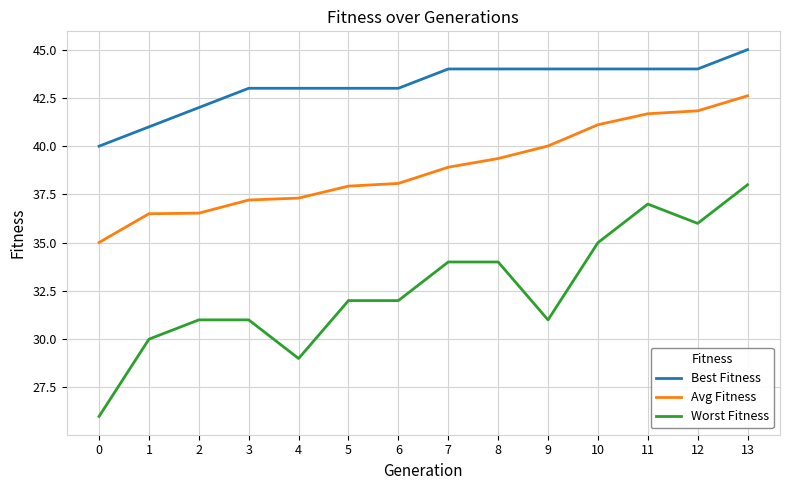

True or false: Worst Fitness and Best Fitness intersect in this chart.

False